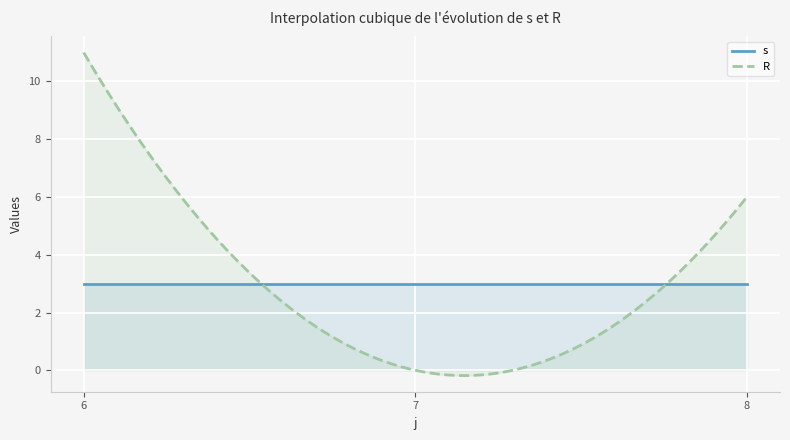

Count the number of categories in the chart.

300